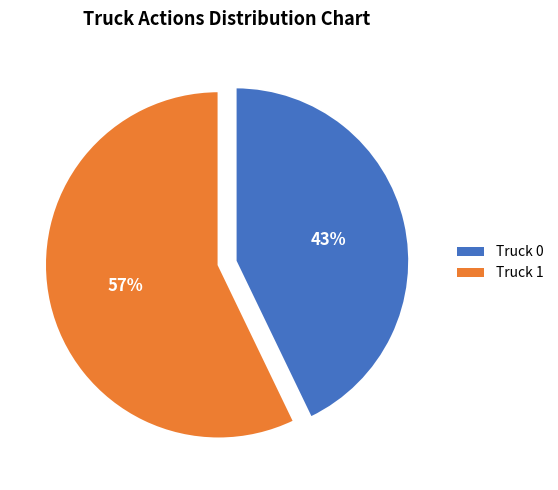

How many segments does this pie chart have?

2